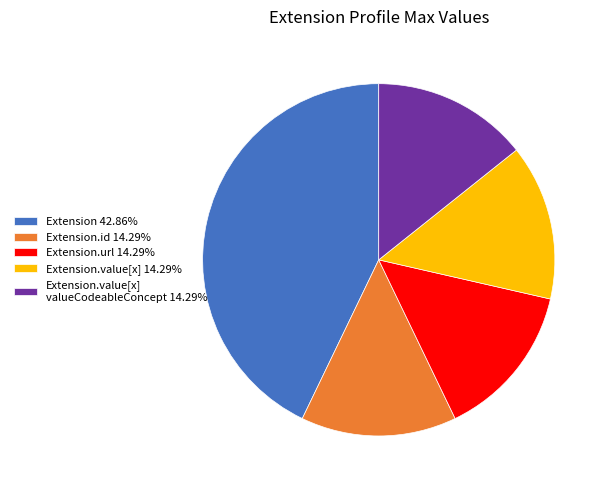

Is there any slice that represents more than half of the pie?

No